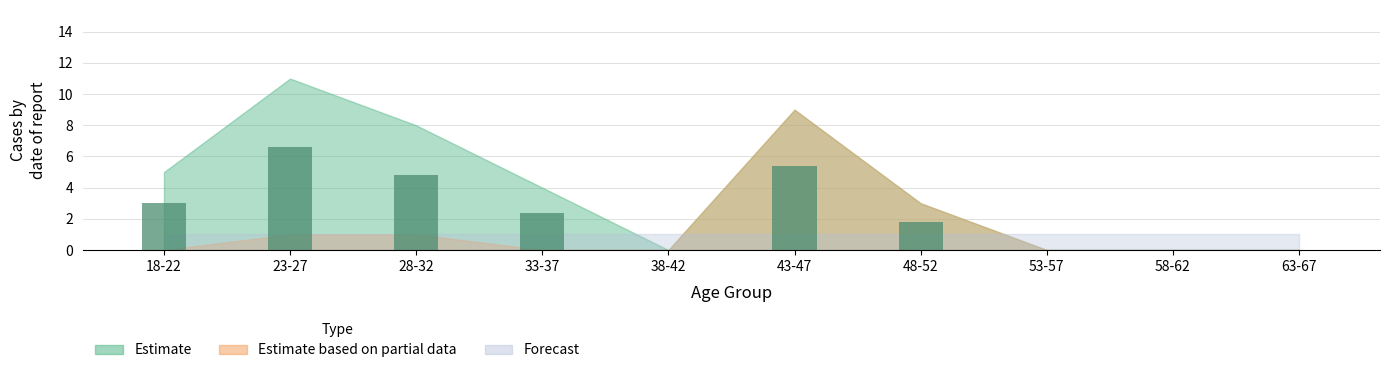

True or false: the data shows 6.6 at 23-27.

True